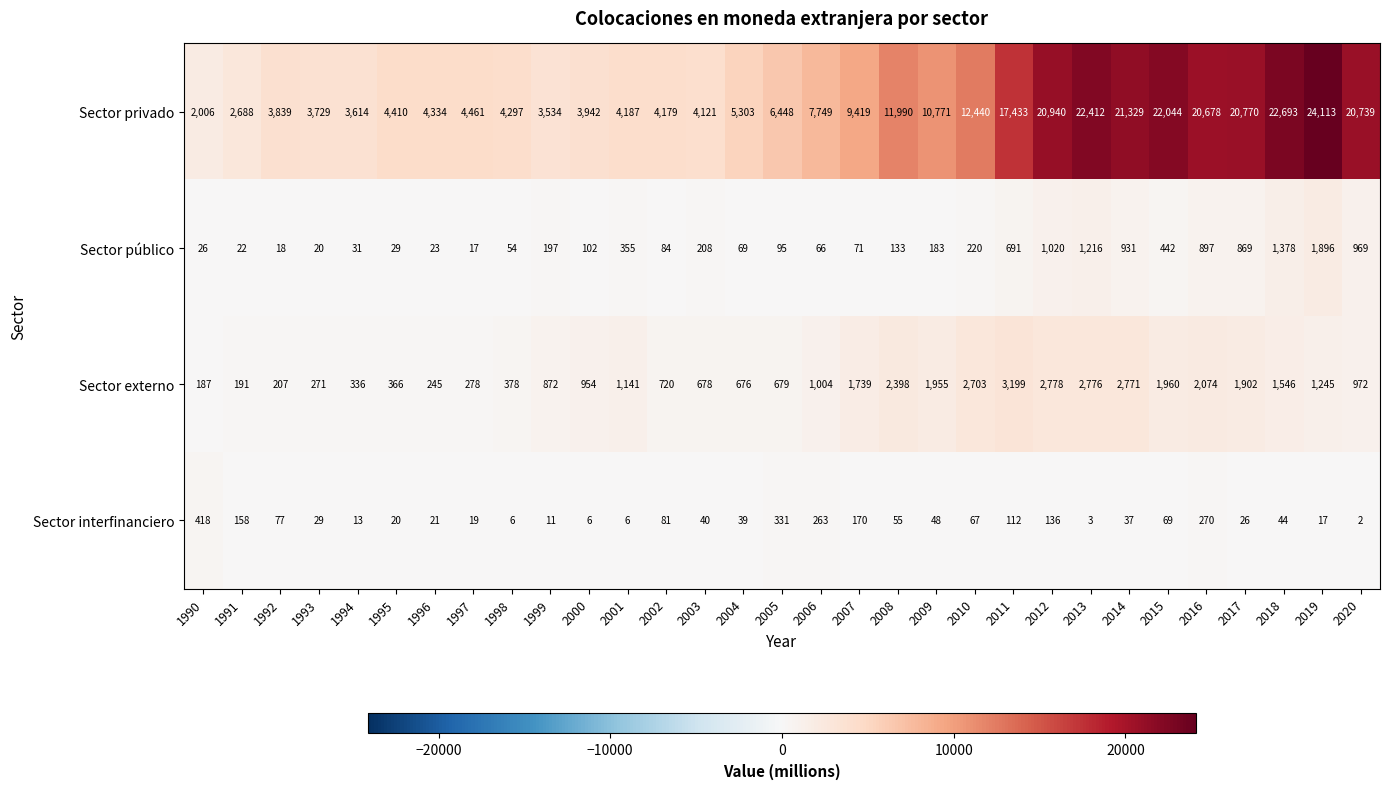

How many categories are shown in the chart?

31